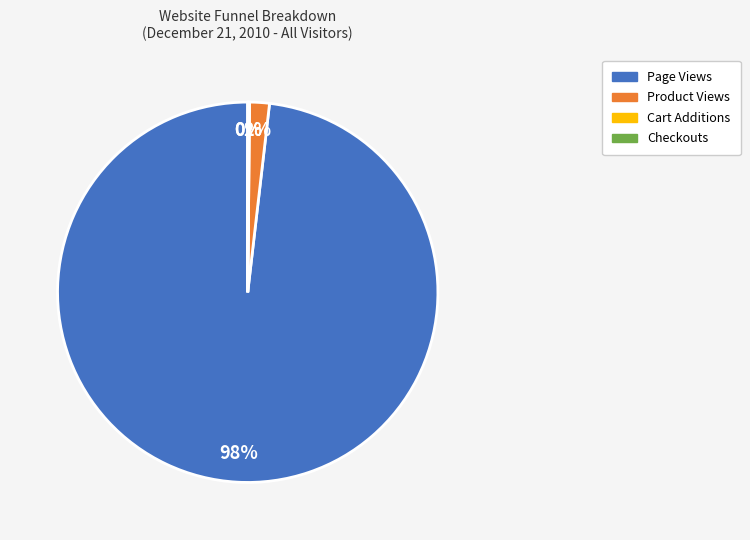

Is there a majority slice in this chart?

Yes